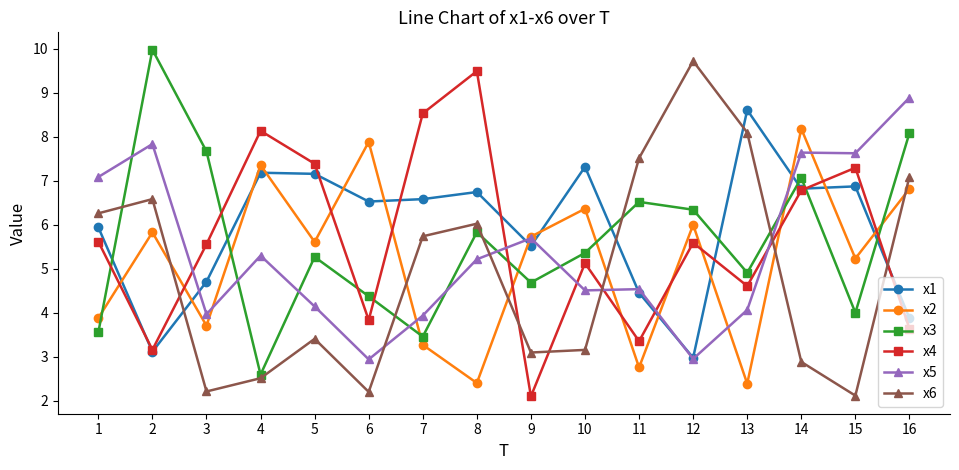

At which category does x2 reach its first local valley?

3